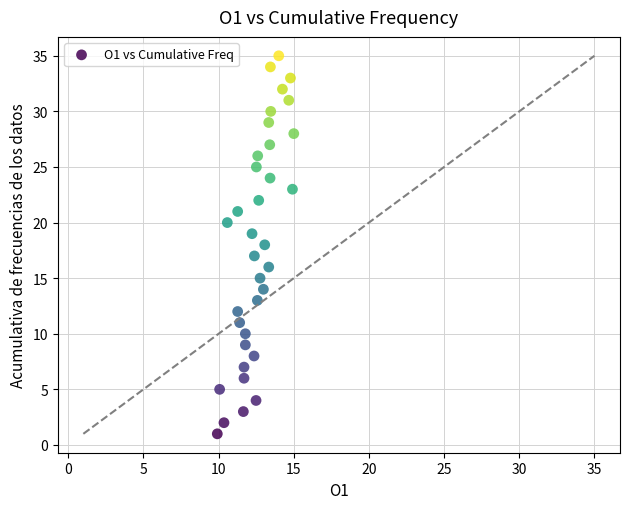

What is the range of Y values (max minus min)?

34